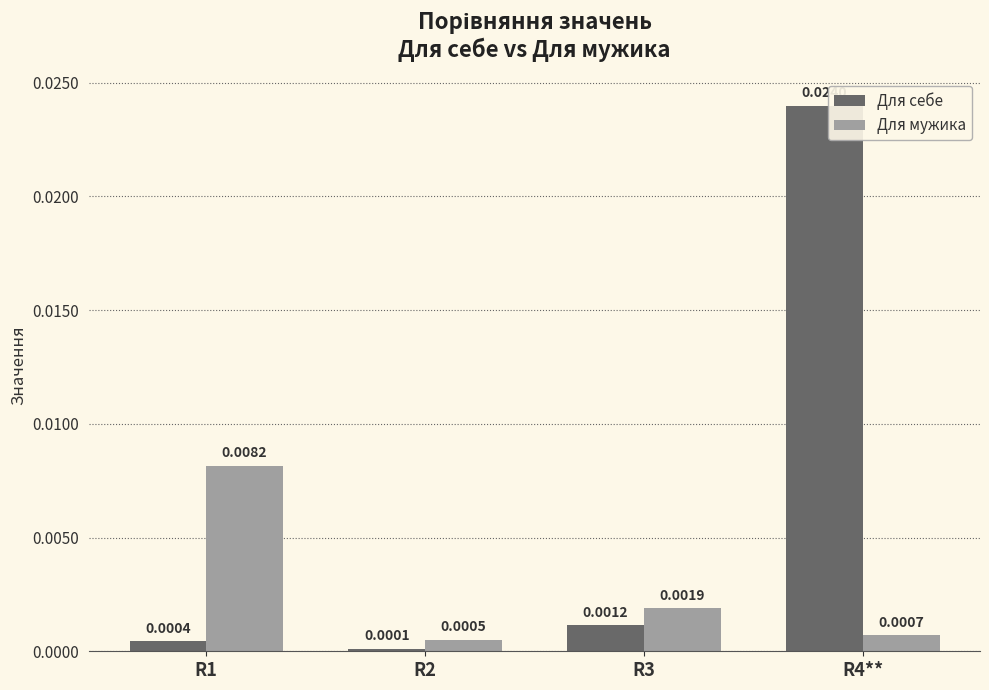

Is the value of Для мужика at R3 greater than the value of Для себе at R4**?

No